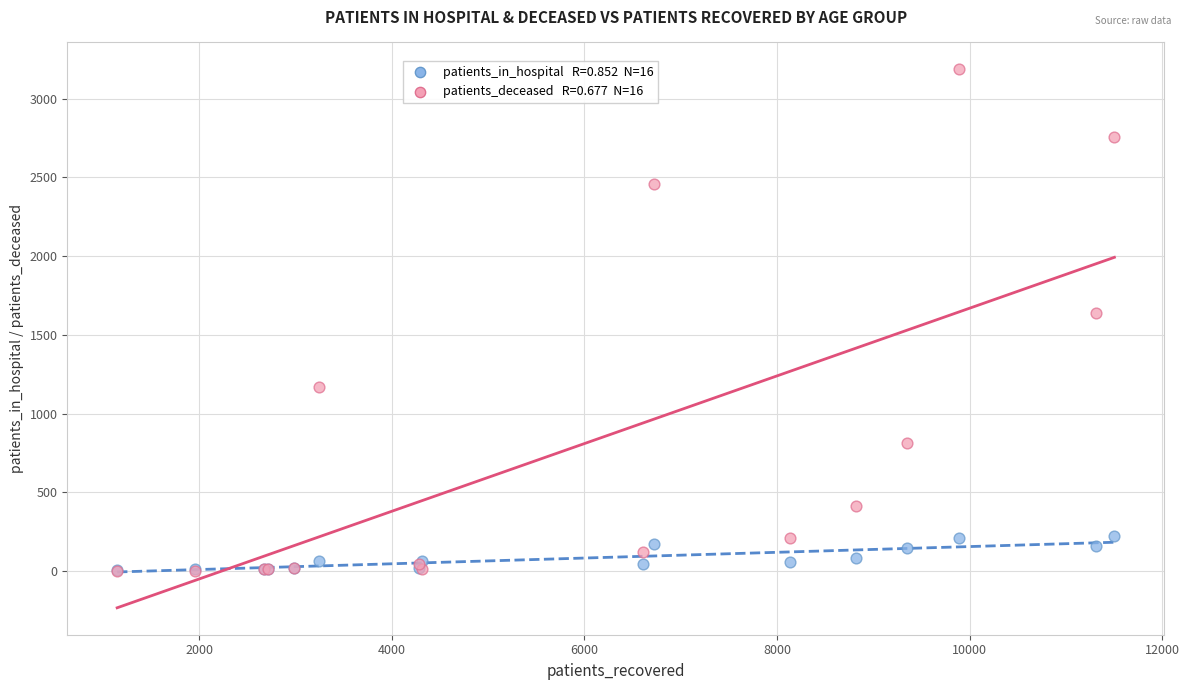

Across all series, what Y value is closest to 1594?

1637